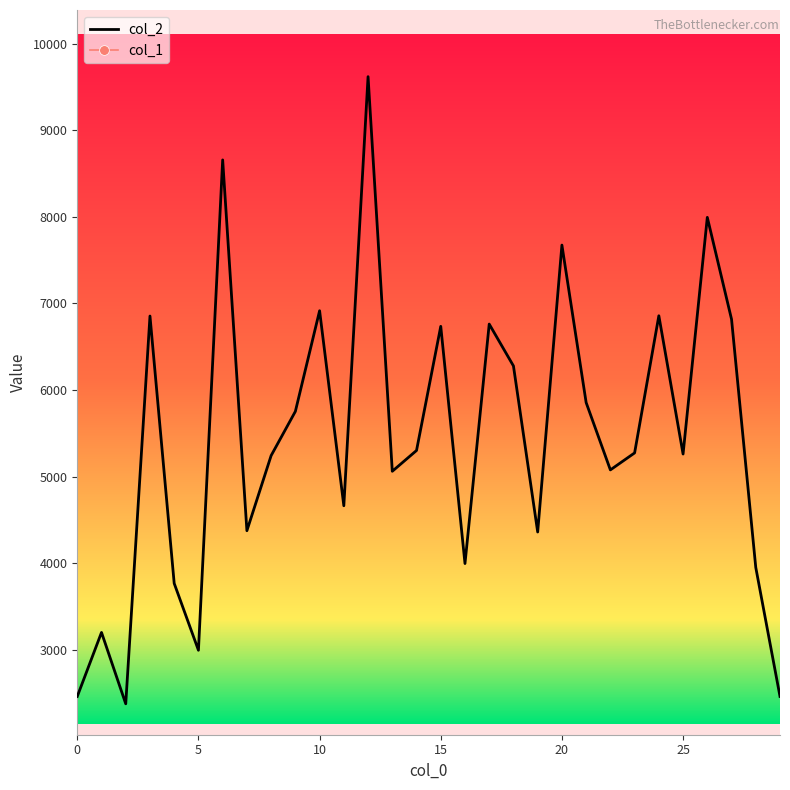

Is it true that col_1 equals 118 at 26?

False